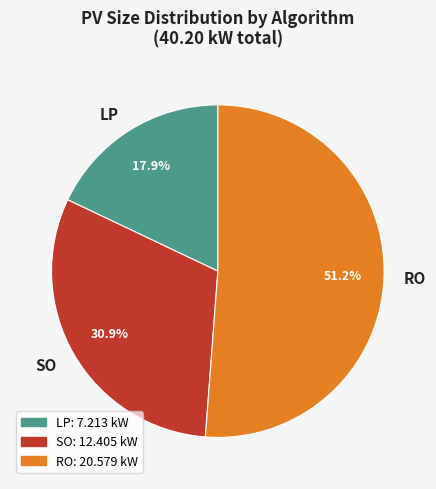

Between SO and RO, which is larger?

RO